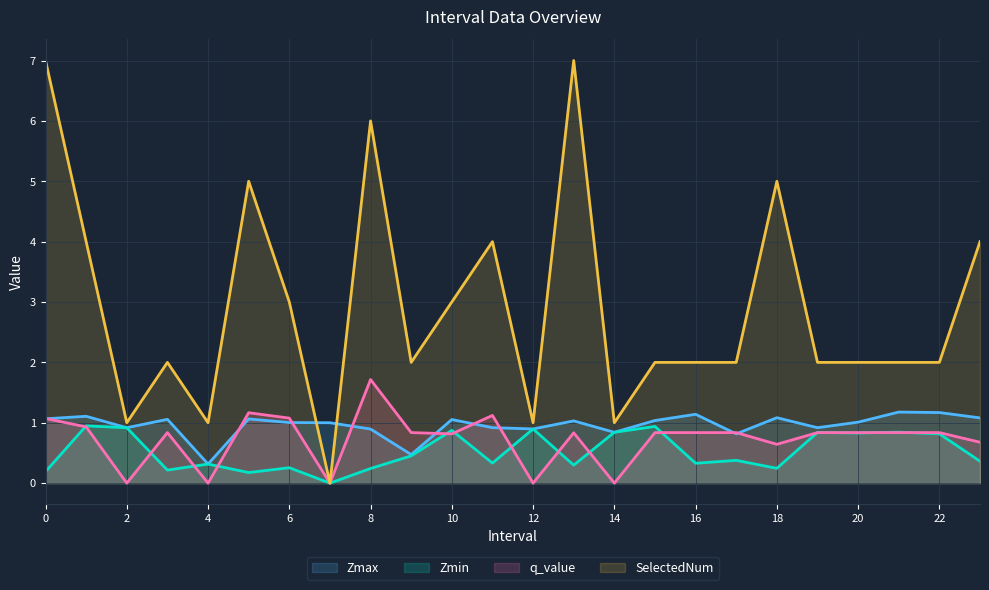

What is the difference between the second highest and second lowest values in the SelectedNum series?

6.0